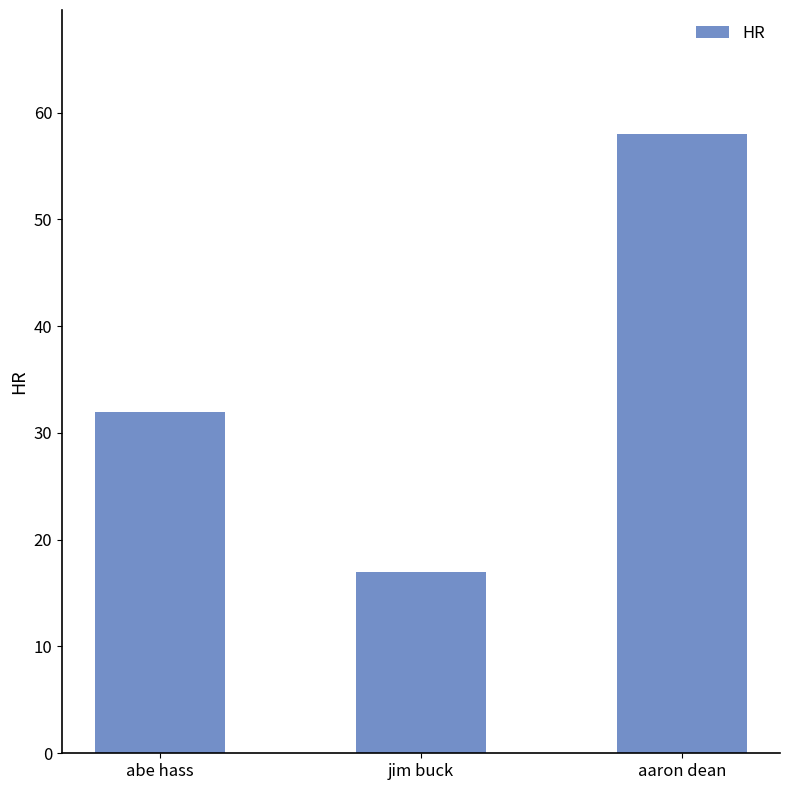

Rank the categories by value from lowest to highest.

jim buck, abe hass, aaron dean